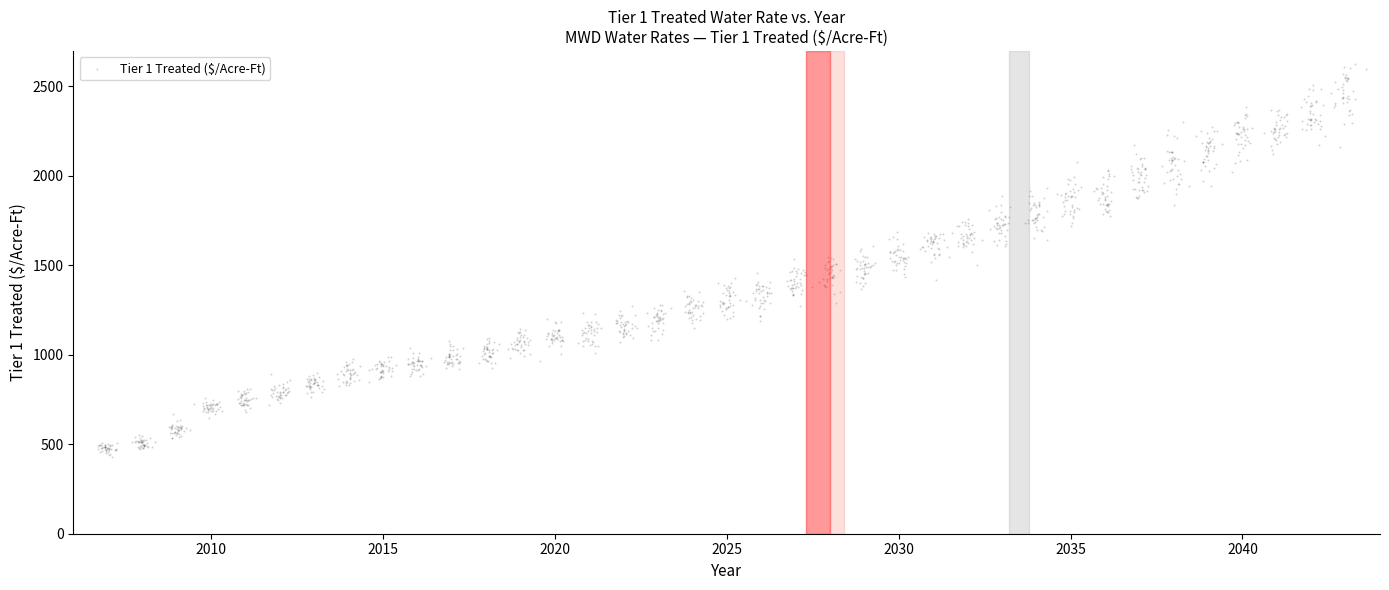

What is the range of X values (max minus min)?

36.9